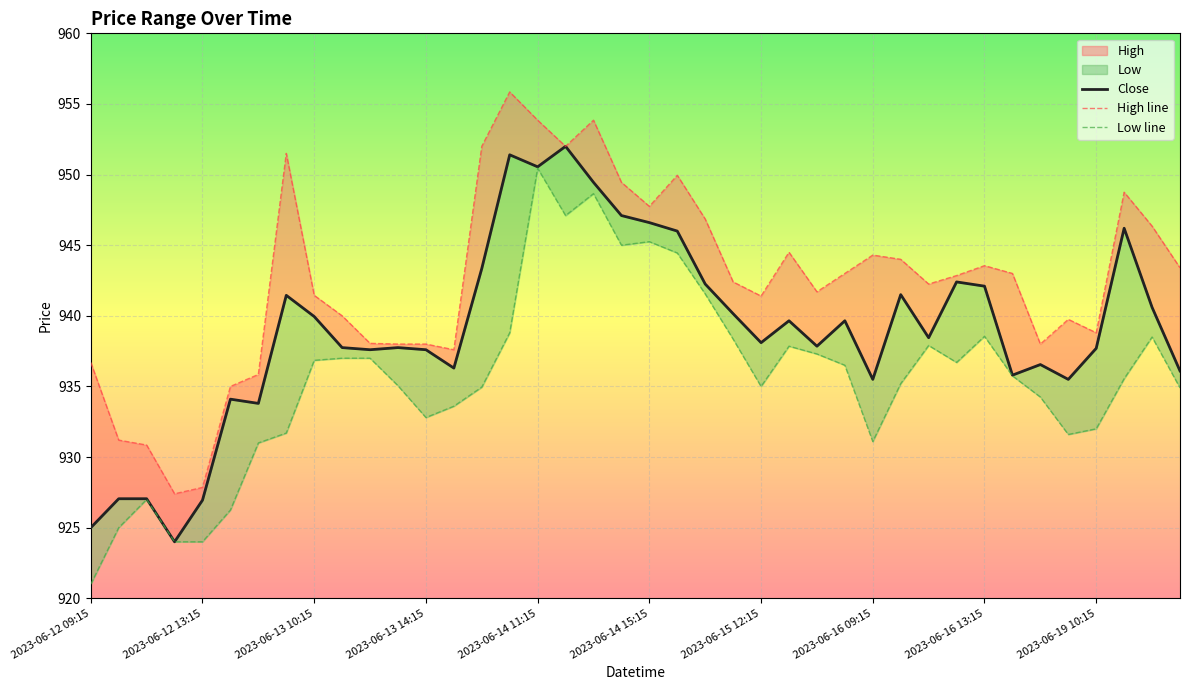

Which series has the widest spread of values?

Low line